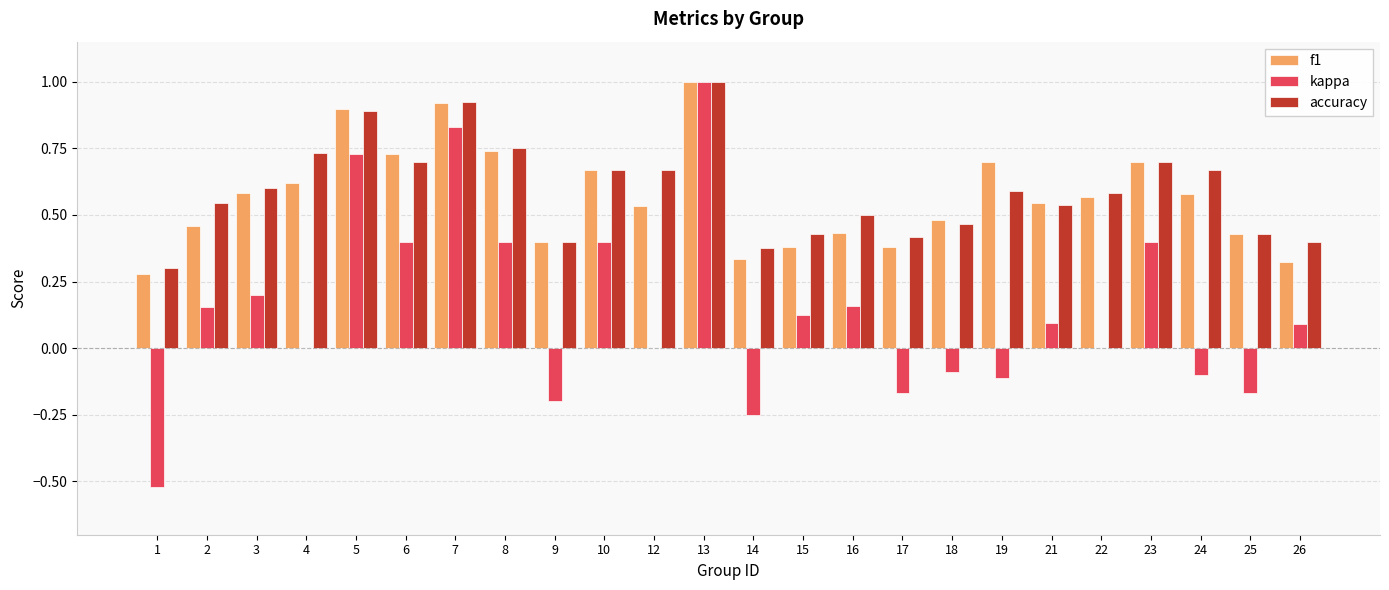

What are all the series names shown in the legend?

f1, kappa, accuracy